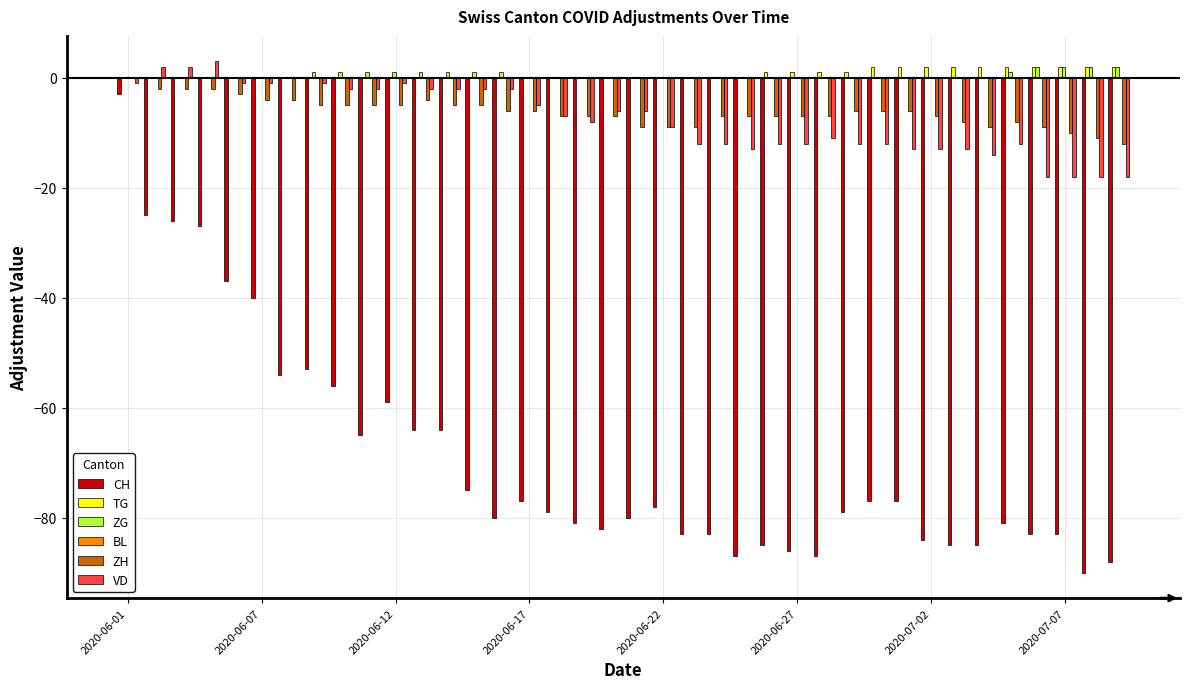

What is the greatest value displayed?

3